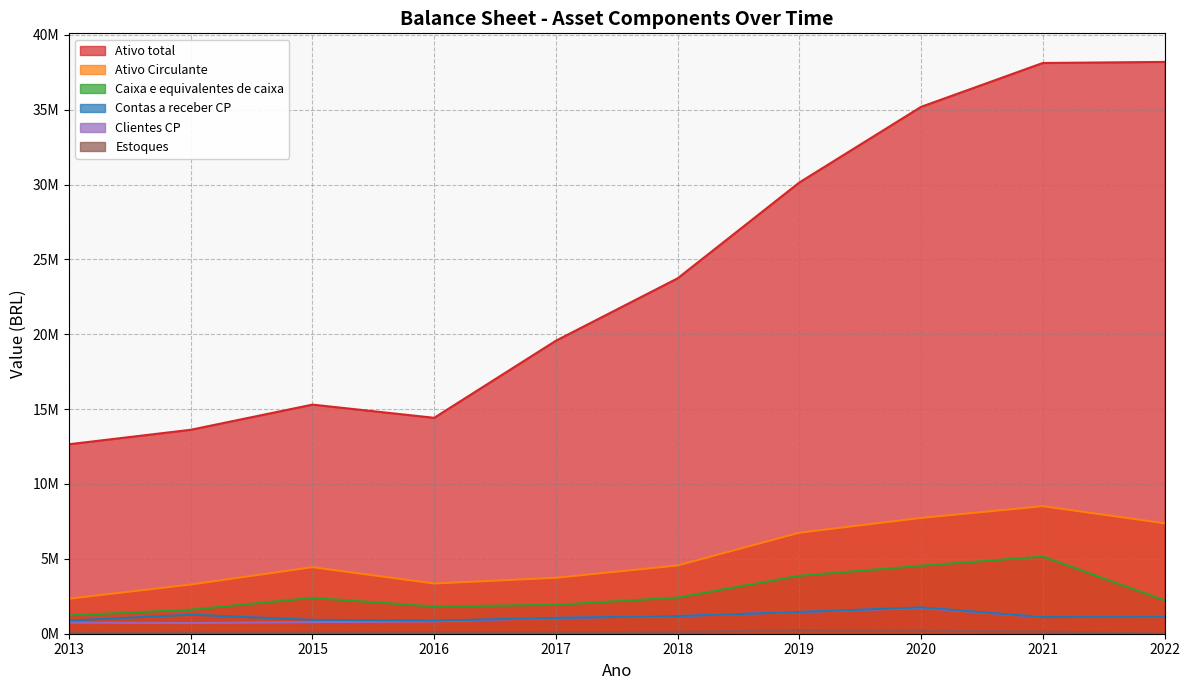

Reading right to left, transcribe all the data shown in this chart.

Ativo total: 2022=38186752	2021=38115725	2020=35186248	2019=30135578	2018=23735545	2017=19568513	2016=14419691	2015=15300673	2014=13620546	2013=12654397
Ativo Circulante: 2022=7378528	2021=8517934	2020=7733297	2019=6745671	2018=4556677	2017=3735779	2016=3355091	2015=4443105	2014=3284956	2013=2338458
Caixa e equivalentes de caixa: 2022=2235887	2021=5156406	2020=4538946	2019=3870261	2018=2415792	2017=1930070	2016=1815340	2015=2396854	2014=1604731	2013=1224276
Contas a receber CP: 2022=1143117	2021=1114105	2020=1755601	2019=1451227	2018=1181379	2017=1058469	2016=873551	2015=925469	2014=1272801	2013=879927
Clientes CP: 2022=1143117	2021=1114105	2020=1723101	2019=1451227	2018=1181379	2017=1058469	2016=824079	2015=773602	2014=713154	2013=740326
Estoques: 2022=0	2021=151146	2020=189428	2019=220964	2018=125681	2017=98249	2016=105541	2015=88888	2014=70259	2013=64785